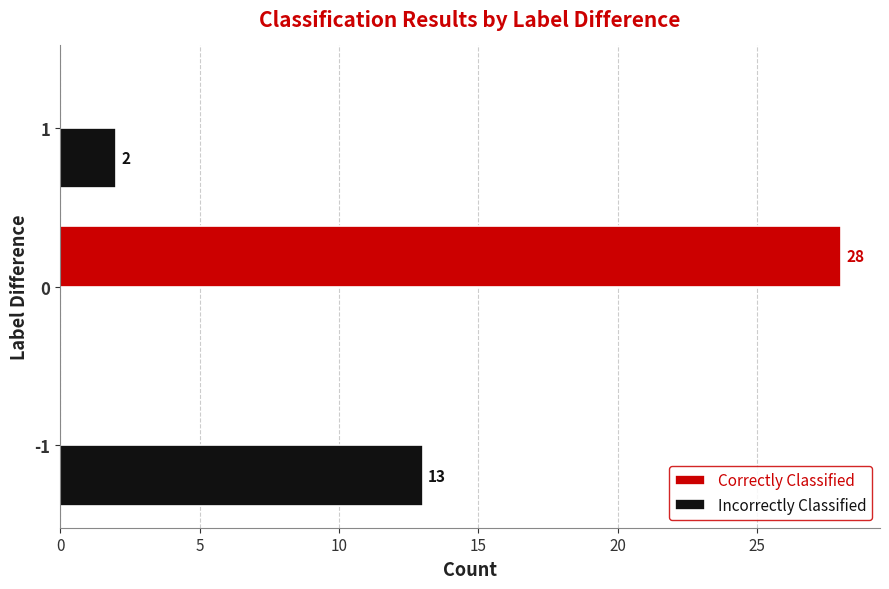

What is the average value of the Correctly Classified series?

9